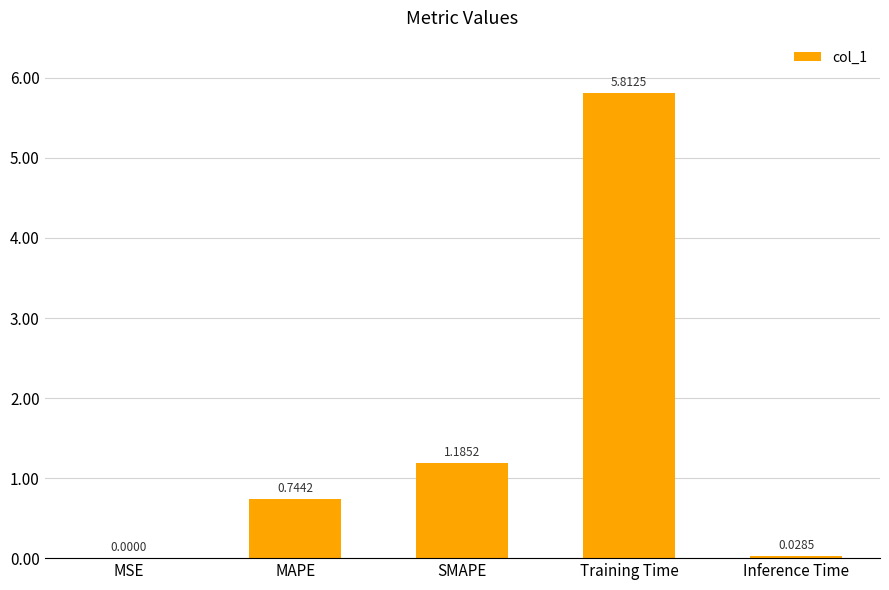

What is the sum of all values?

7.8